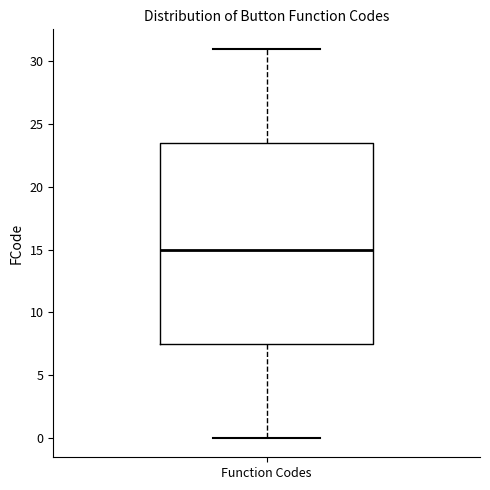

Read this box plot against the y-axis: the position of the median line, the range covered by the box, and the ends of both whiskers. The values are not printed on the chart, so give them approximately, as read against the axis.

median 15.0, box 7.5 to 23.5, whiskers 0.0 to 31.0